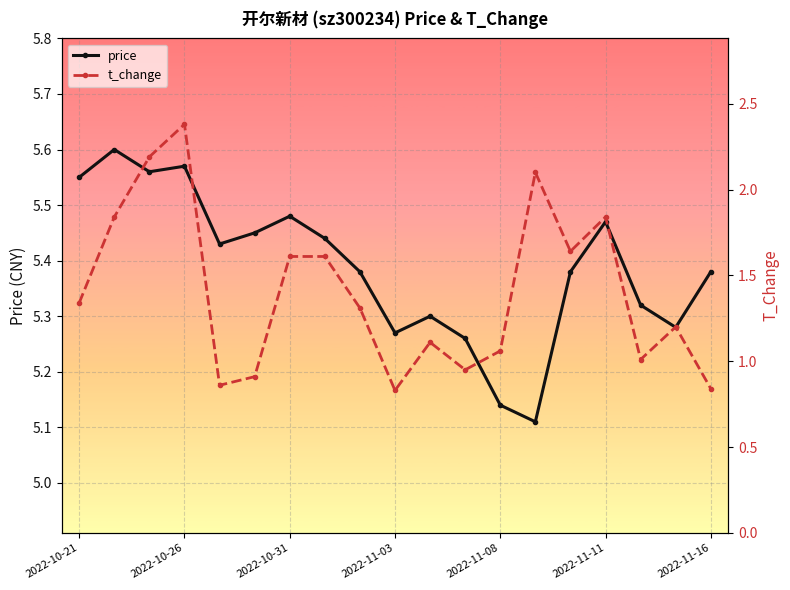

Does the chart display data point markers on the line(s)?

Yes